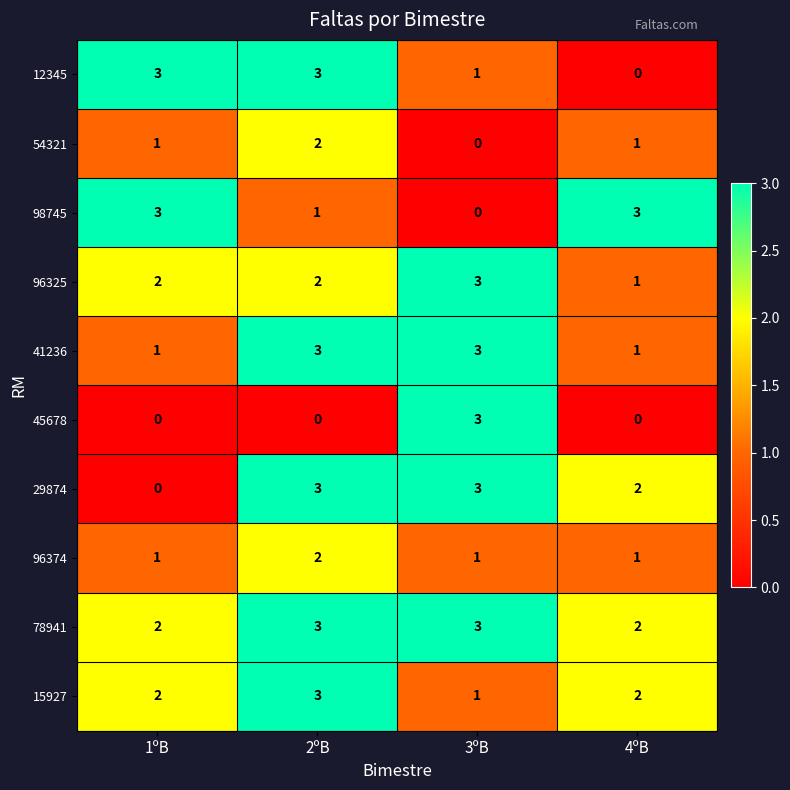

What is the sum of all 41236 values?

8